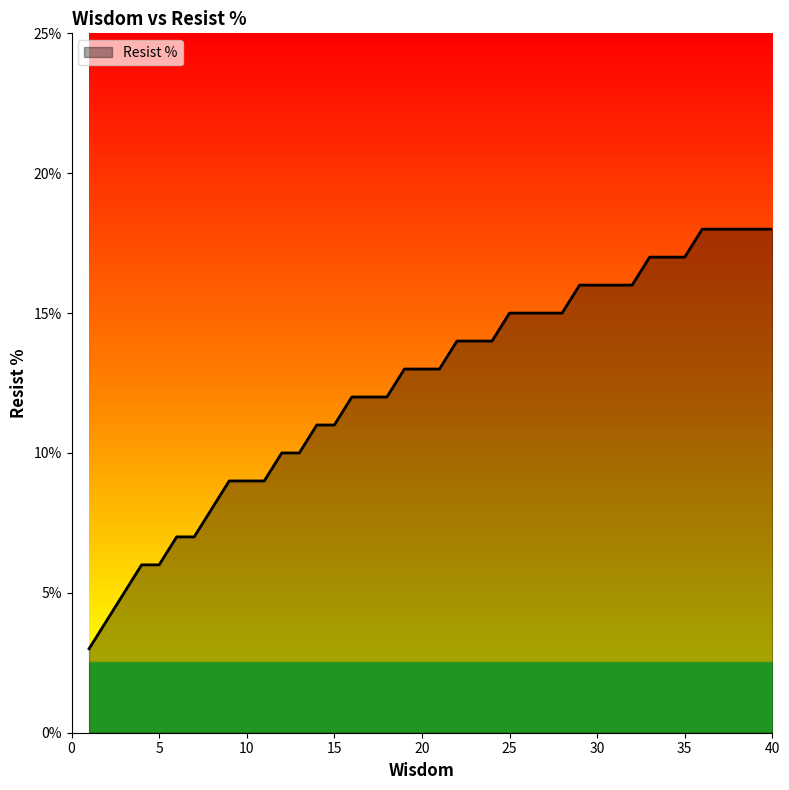

How many lines are shown in the chart?

1